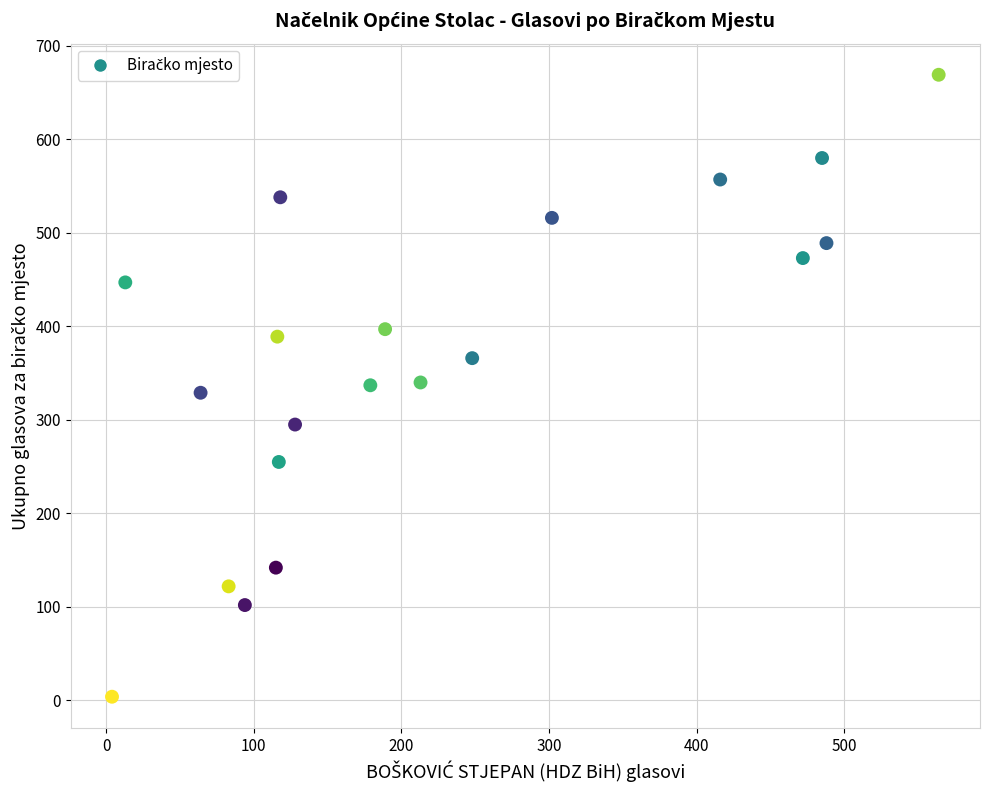

What is the range of Y values (max minus min)?

665